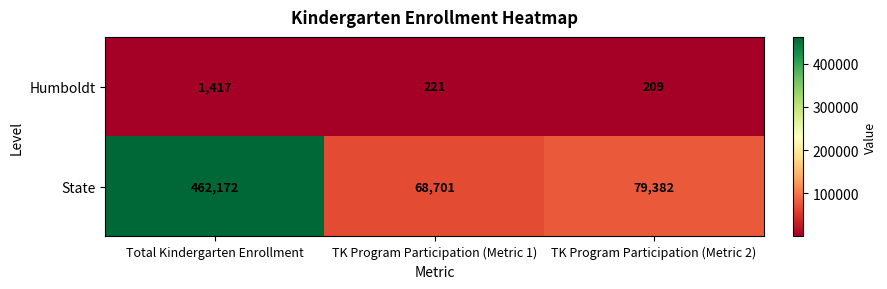

The value of State at TK Program Participation (Metric 2) is 79382. True or false?

True